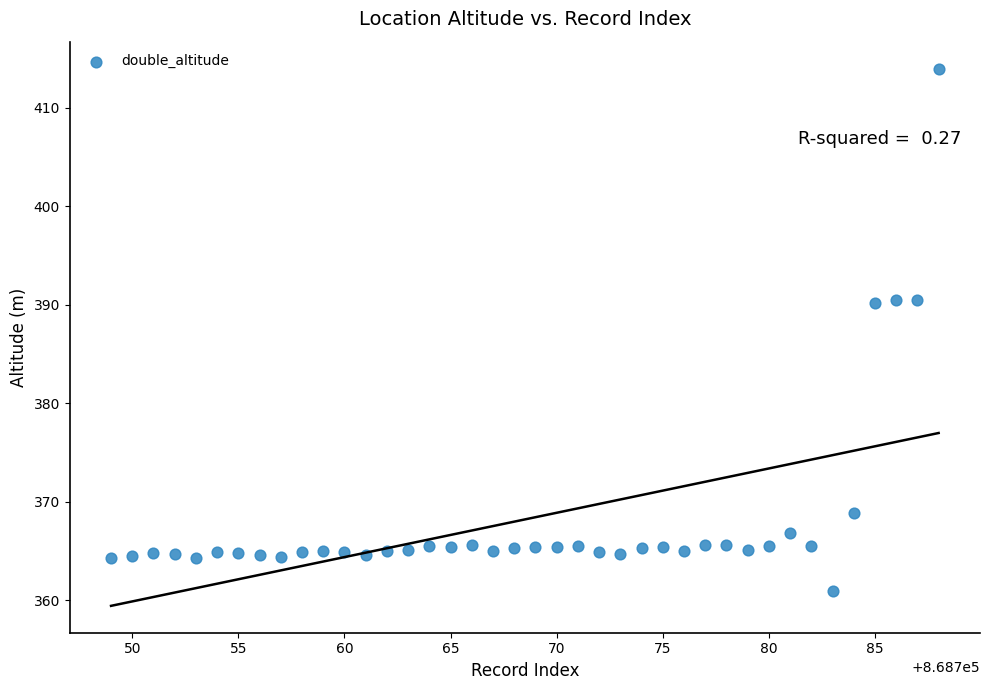

What is the range of Y values (max minus min)?

53.0